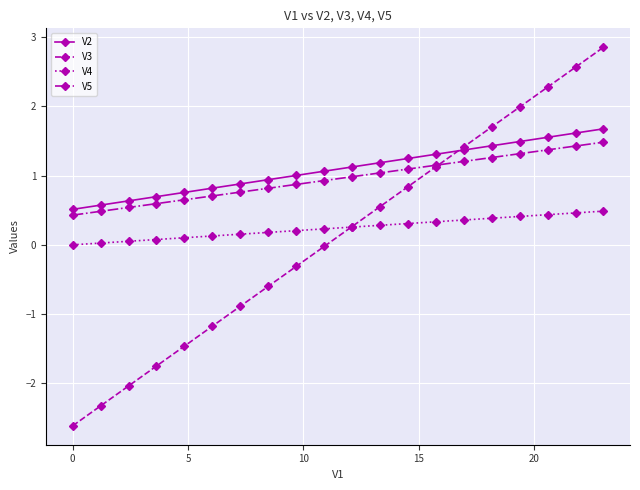

Which series has the largest range (max minus min)?

V3